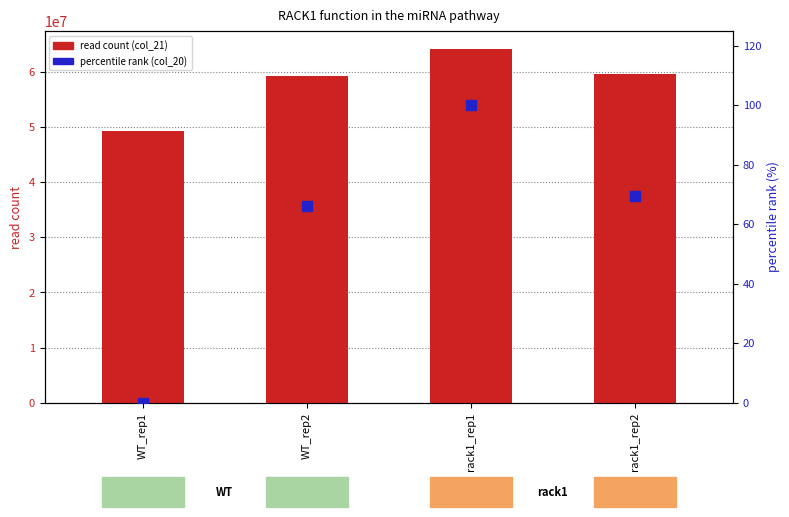

Which series contains the highest Y value?

read count (col_21)